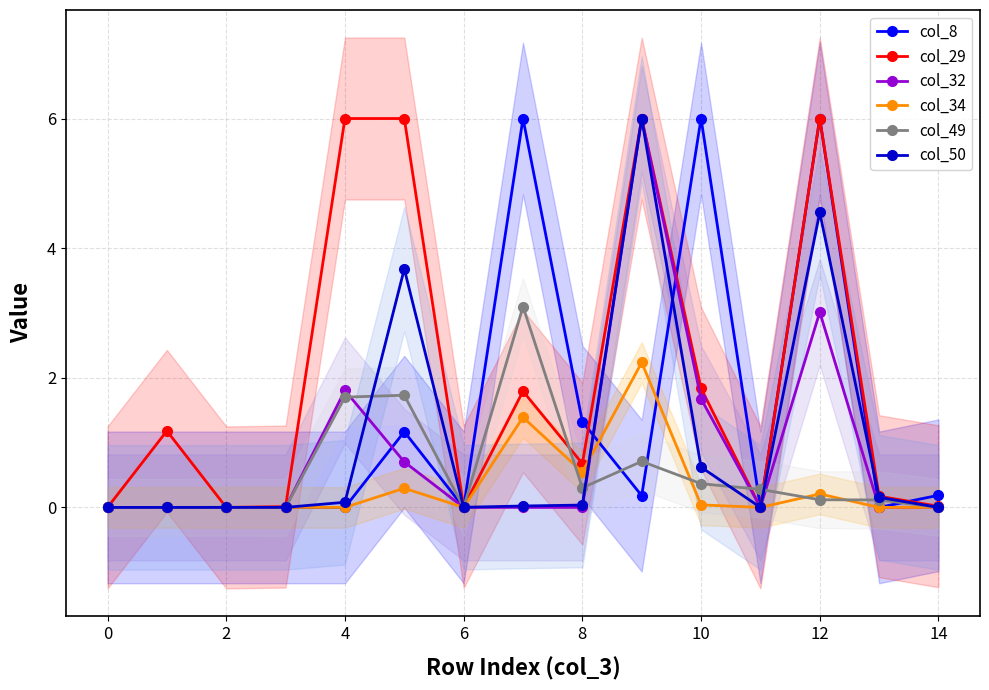

True or false: col_49 has more than 1 points higher than both neighbors.

True